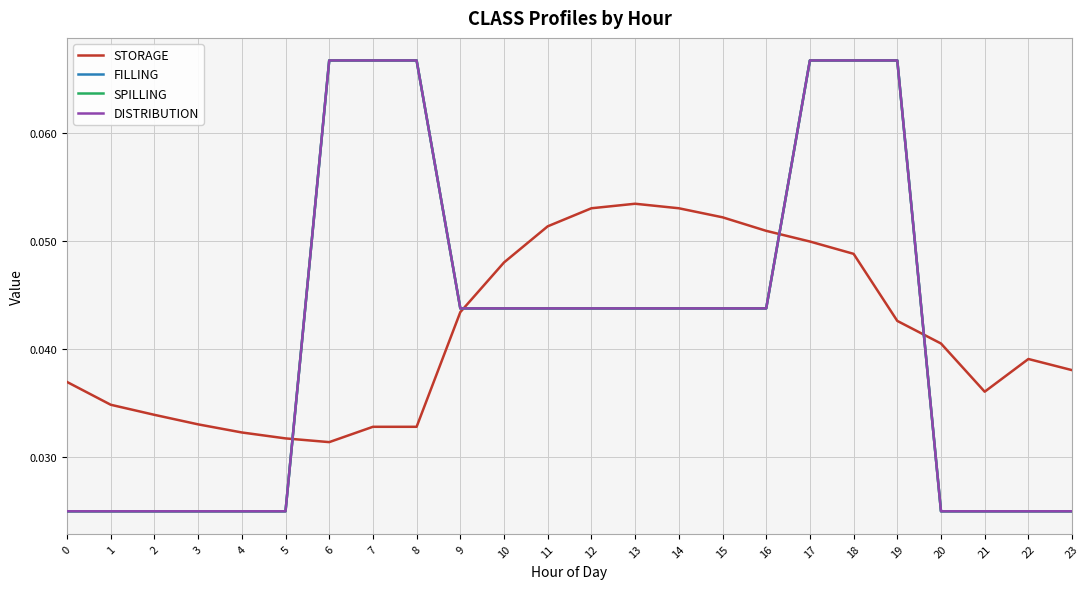

Is this an area chart (filled region under the line)?

No